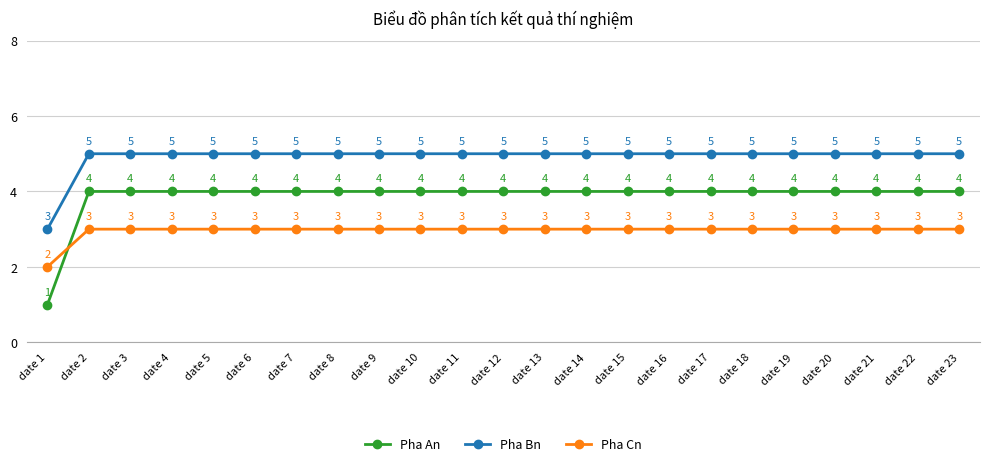

Where is Pha Bn nearest to the value 4?

date 1